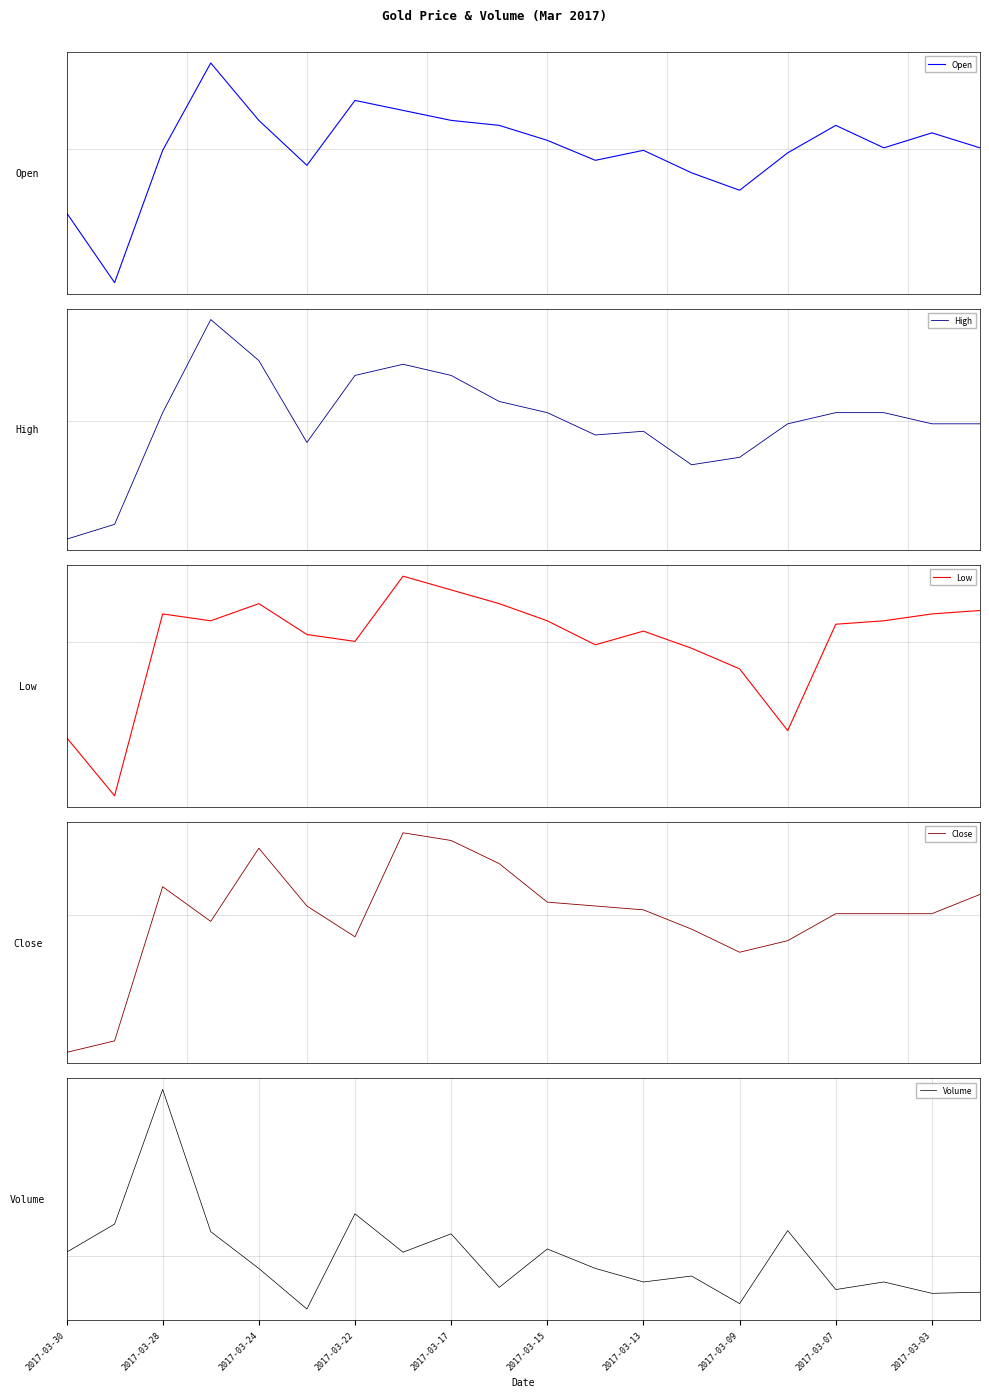

Reading left to right, list all the values displayed in this chart.

Open: -1.5	-3.0	-0.0	1.9	0.6	-0.4	1.1	0.9	0.6	0.5	0.2	-0.3	-0.0	-0.5	-0.9	-0.1	0.5	0.0	0.4	0.0
High: -2.4	-2.1	0.2	2.0	1.2	-0.4	0.9	1.1	0.9	0.4	0.2	-0.3	-0.2	-0.9	-0.7	-0.1	0.2	0.2	-0.1	-0.1
Low: -1.8	-2.9	0.5	0.4	0.7	0.1	0.0	1.2	1.0	0.7	0.4	-0.1	0.2	-0.1	-0.5	-1.7	0.3	0.4	0.5	0.6
Close: -2.5	-2.3	0.5	-0.1	1.2	0.2	-0.4	1.5	1.4	1.0	0.2	0.2	0.1	-0.3	-0.7	-0.5	0.0	0.0	0.0	0.4
Volume: 0.1	0.7	3.5	0.5	-0.3	-1.1	0.9	0.1	0.5	-0.7	0.2	-0.3	-0.5	-0.4	-1.0	0.5	-0.7	-0.5	-0.8	-0.8